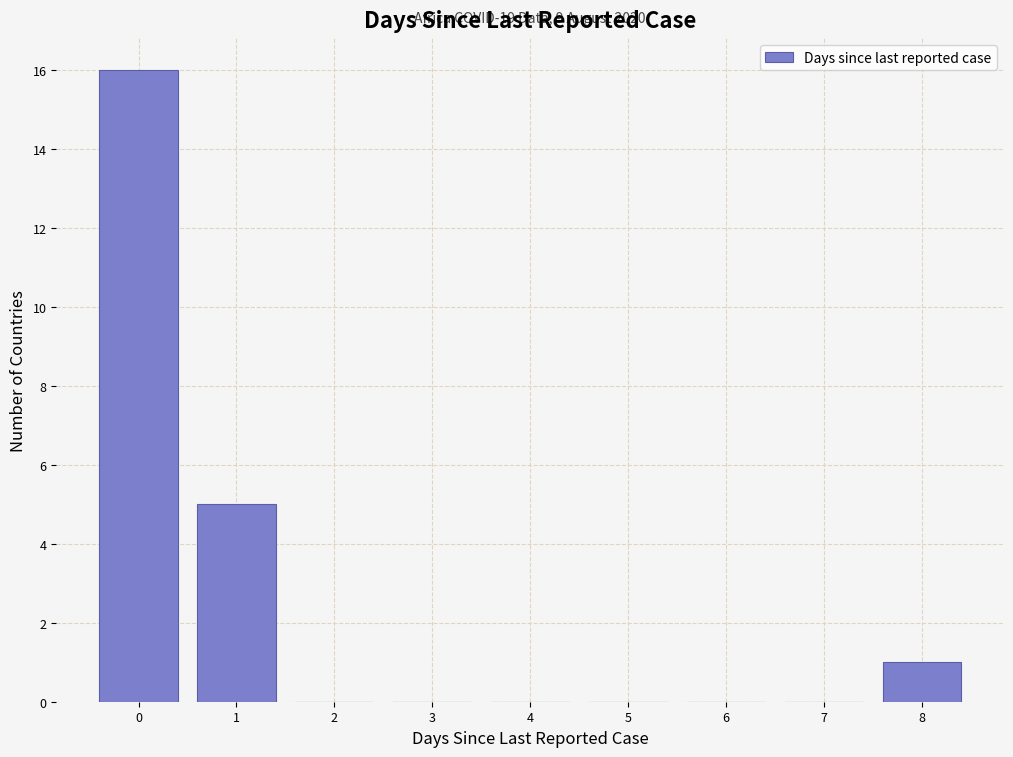

Which range on the x-axis has the tallest bar?

-0.5 to 0.5